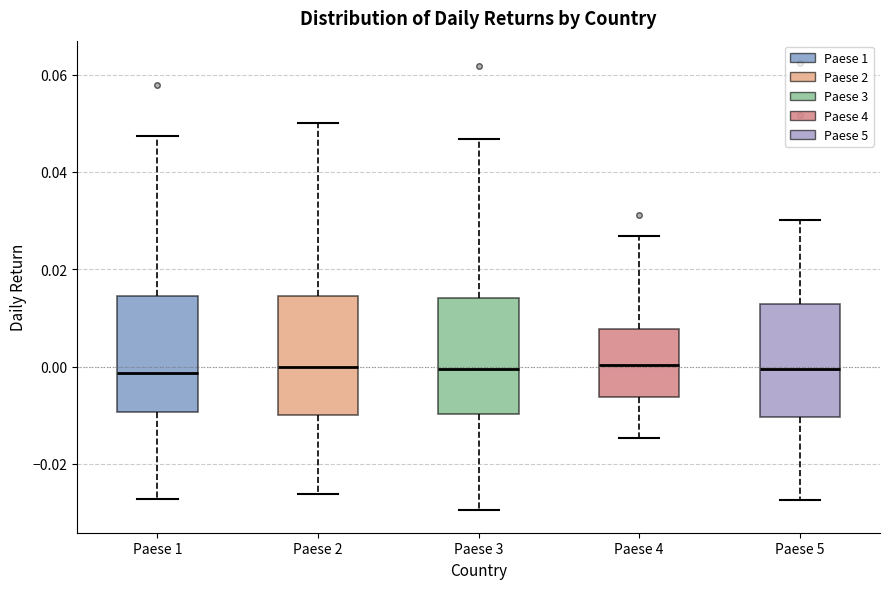

Reading left to right, read every box against the y-axis: the position of its median line, the range the box covers, and the ends of its whiskers. The values are not printed on the chart, so give them approximately, as read against the axis.

Paese 1: median -0.002, box -0.010 to 0.014, whiskers -0.028 to 0.048
Paese 2: median 0.000, box -0.010 to 0.014, whiskers -0.026 to 0.050
Paese 3: median 0.000, box -0.010 to 0.014, whiskers -0.030 to 0.046
Paese 4: median 0.000, box -0.006 to 0.008, whiskers -0.014 to 0.026
Paese 5: median 0.000, box -0.010 to 0.012, whiskers -0.028 to 0.030